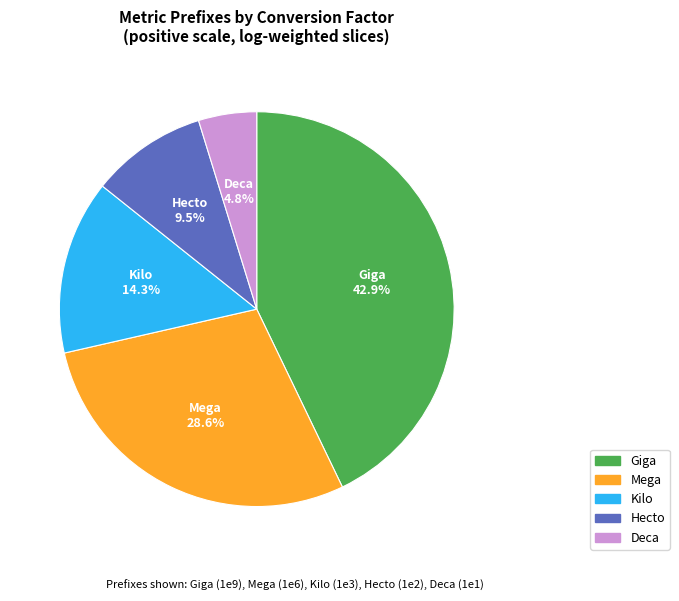

To the nearest percent, what is the difference between the largest and smallest slice percentages?

38%